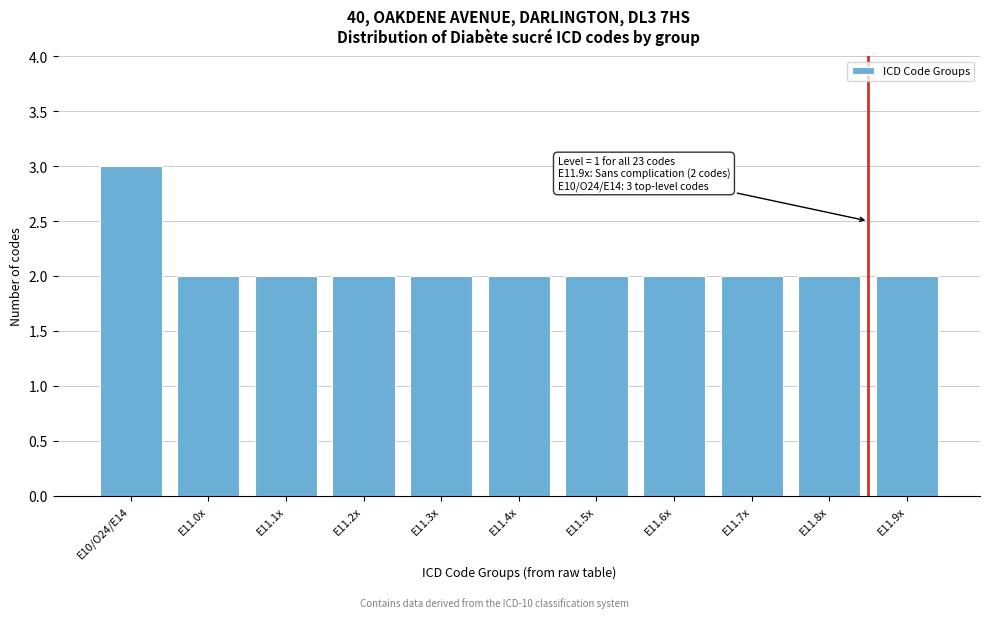

Reading left to right, transcribe all the data shown in this chart.

E10/O24/E14=3	E11.0x=2	E11.1x=2	E11.2x=2	E11.3x=2	E11.4x=2	E11.5x=2	E11.6x=2	E11.7x=2	E11.8x=2	E11.9x=2